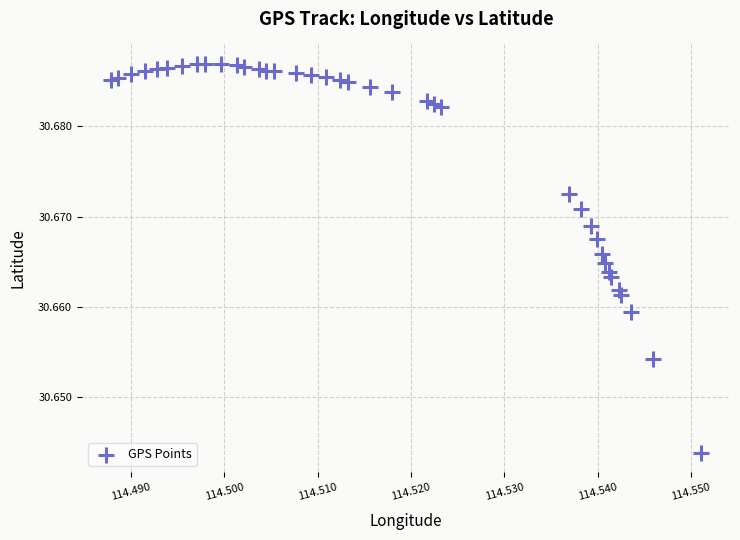

How many data points are displayed?

38